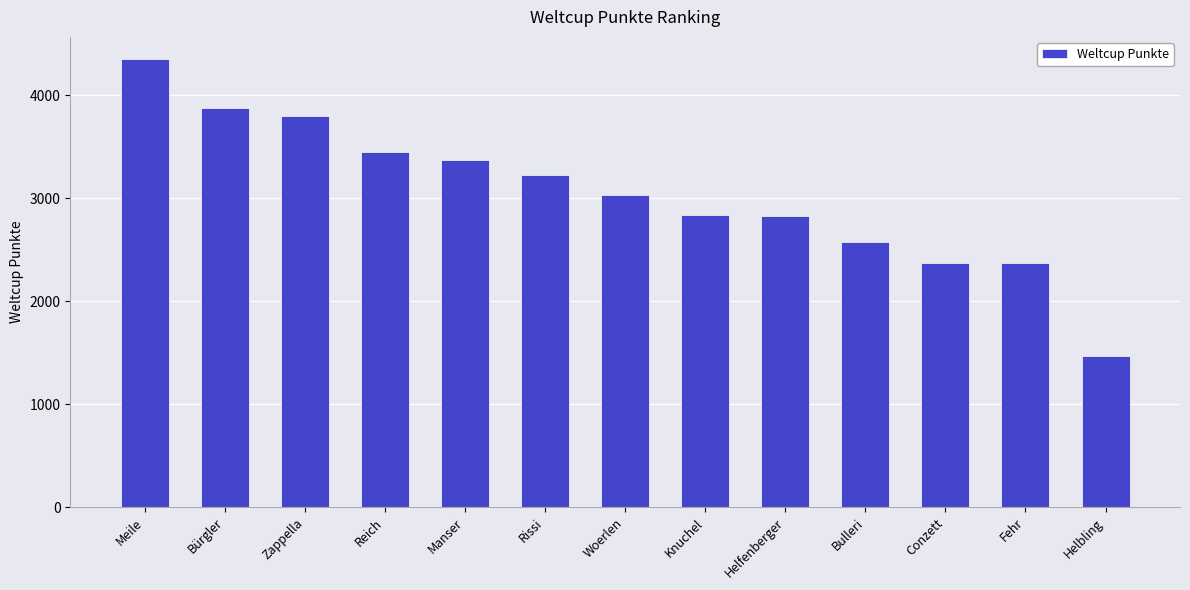

What is the change in value from Manser to Fehr?

-1003